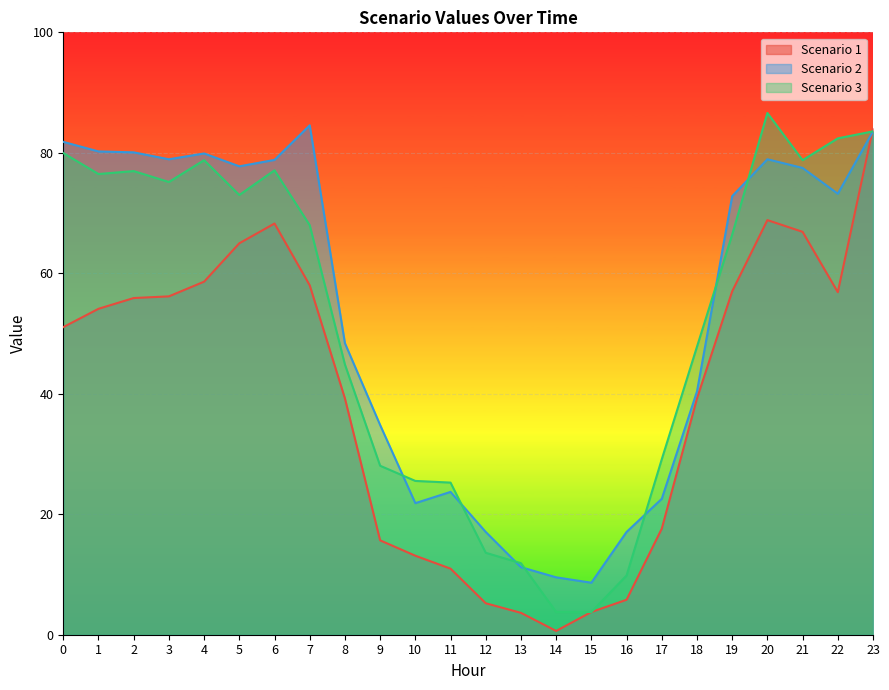

The value of Scenario 3 at 23 is 51.9. True or false?

False